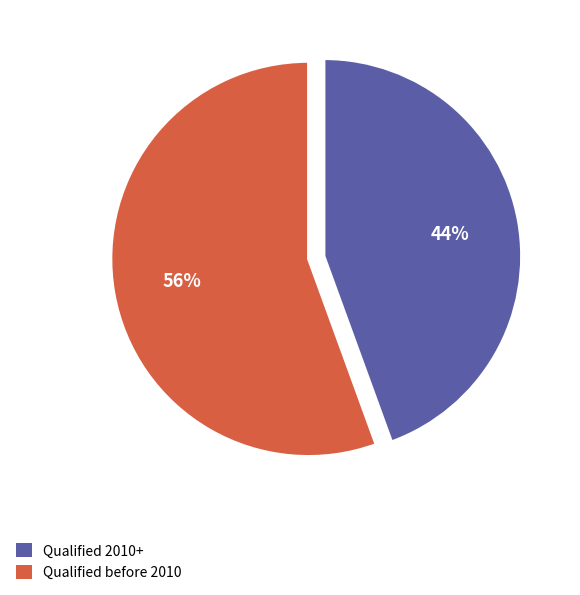

Does any single category account for the majority?

Yes